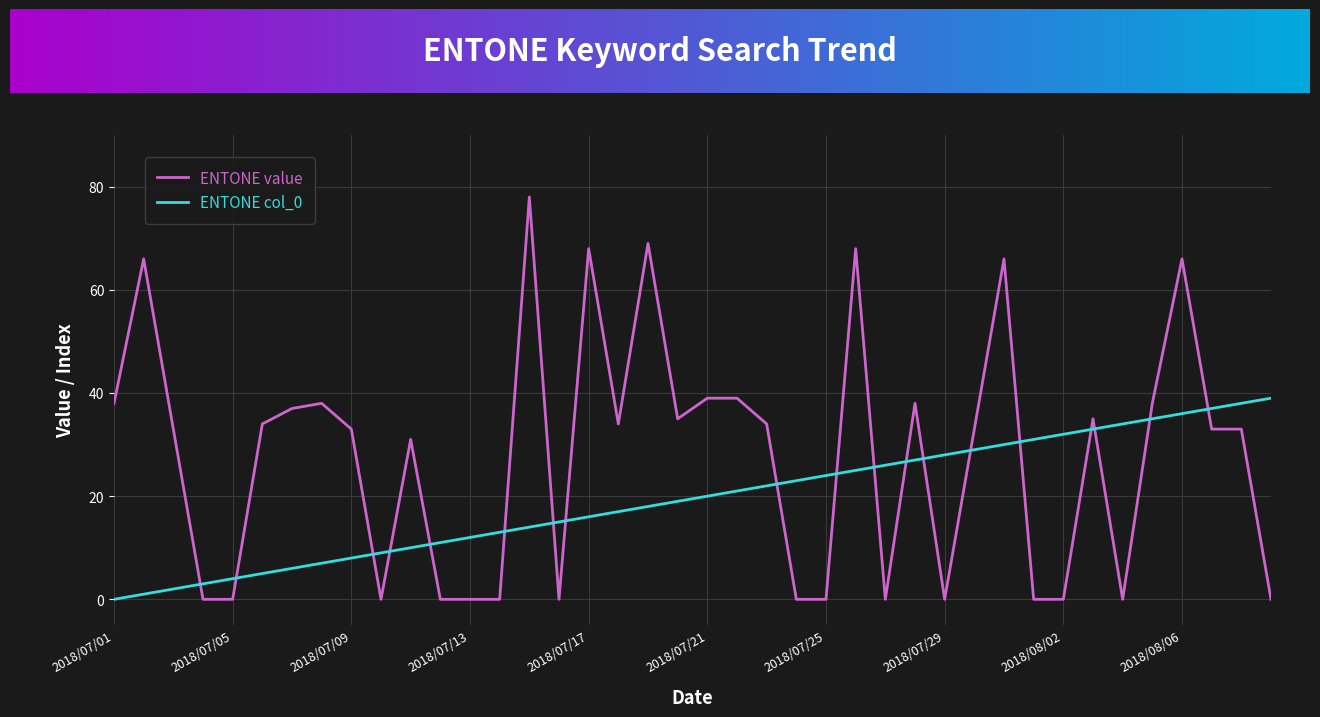

Which series has the largest range (max minus min)?

ENTONE value